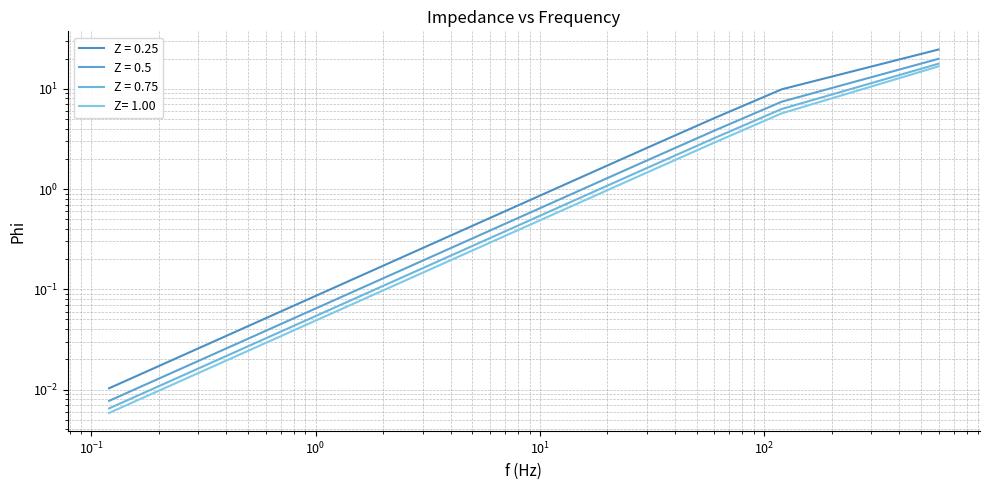

List the series in order of their peak value, highest first.

Z = 0.25, Z = 0.5, Z = 0.75, Z= 1.00